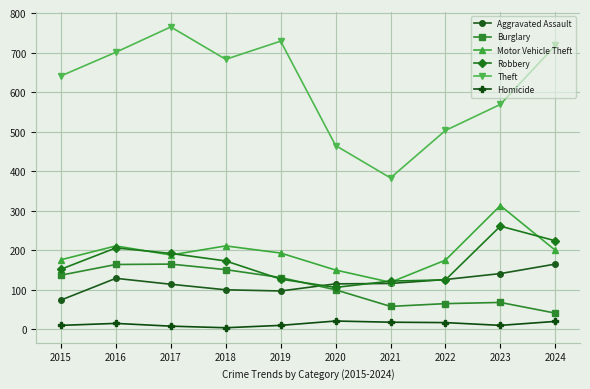

At which category does Theft reach its first local peak?

2017